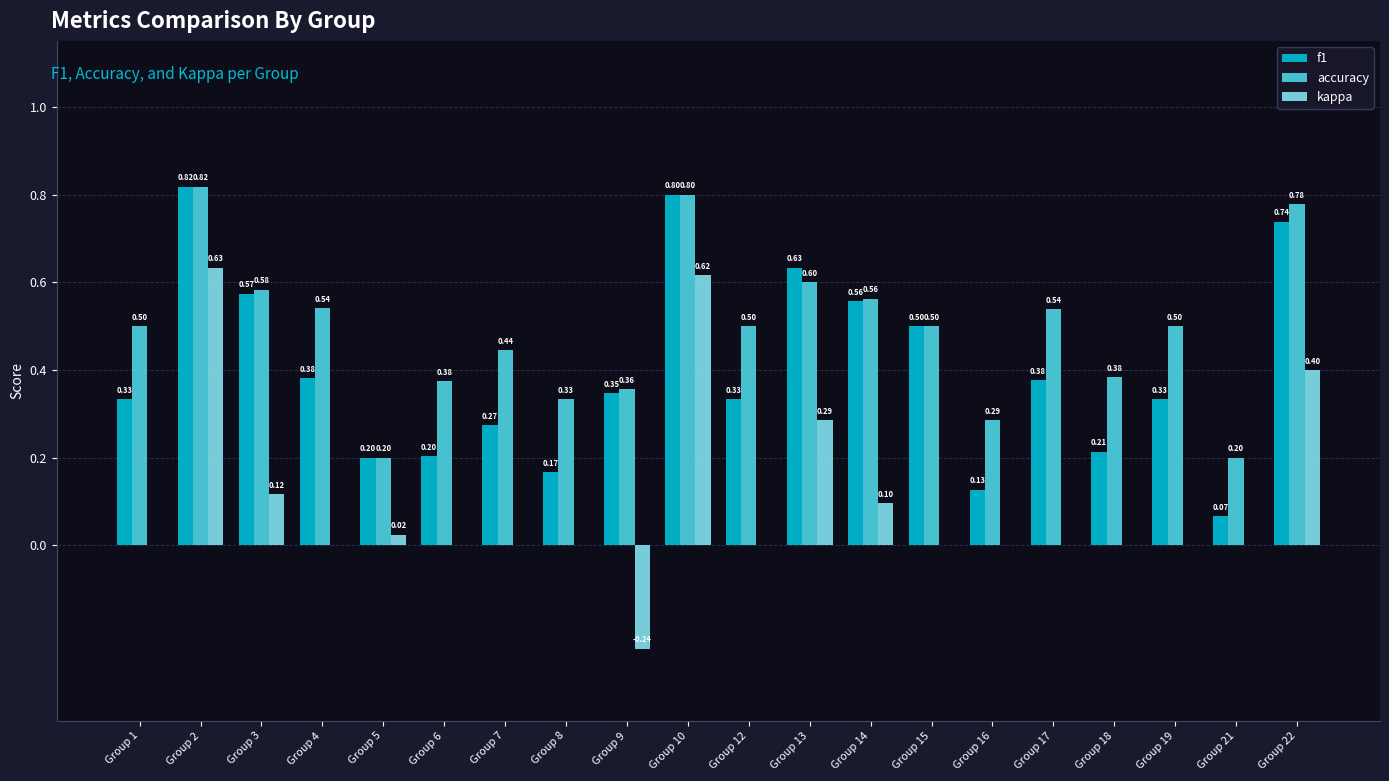

Is it true that kappa equals 0.0 at Group 17?

True